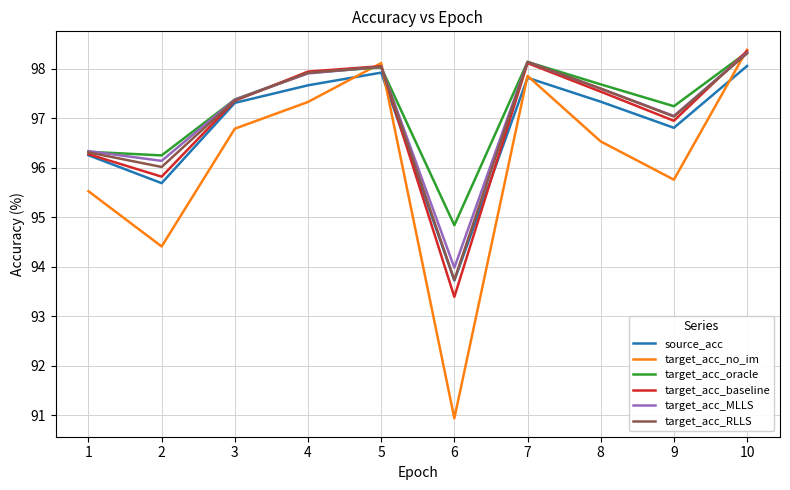

Is the value of source_acc at 9 greater than the value of target_acc_baseline at 5?

No